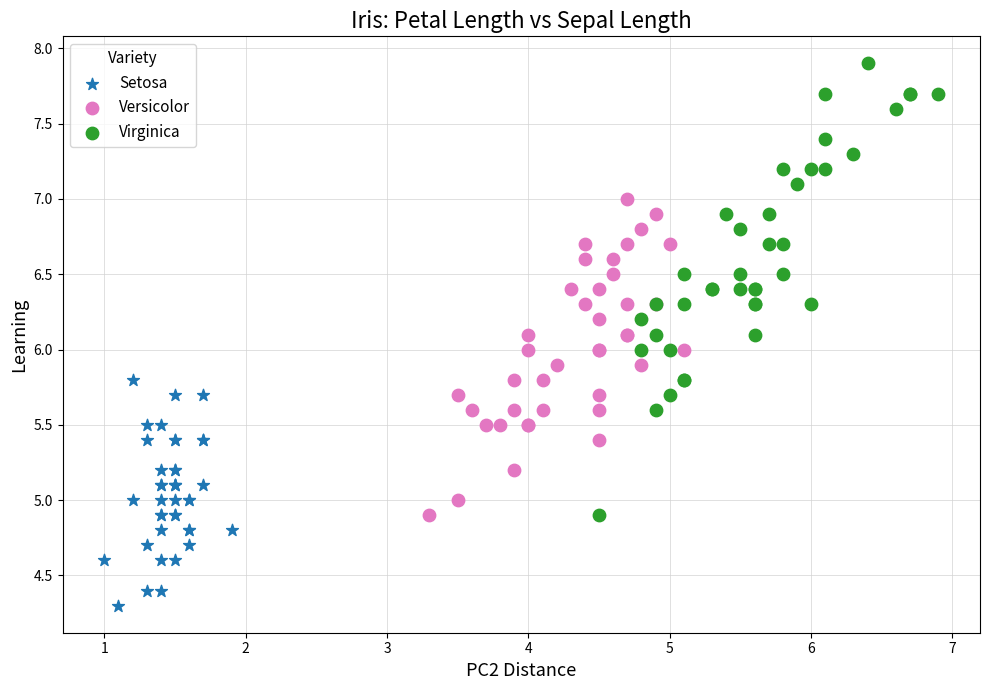

Which series reaches the maximum Y coordinate?

Virginica